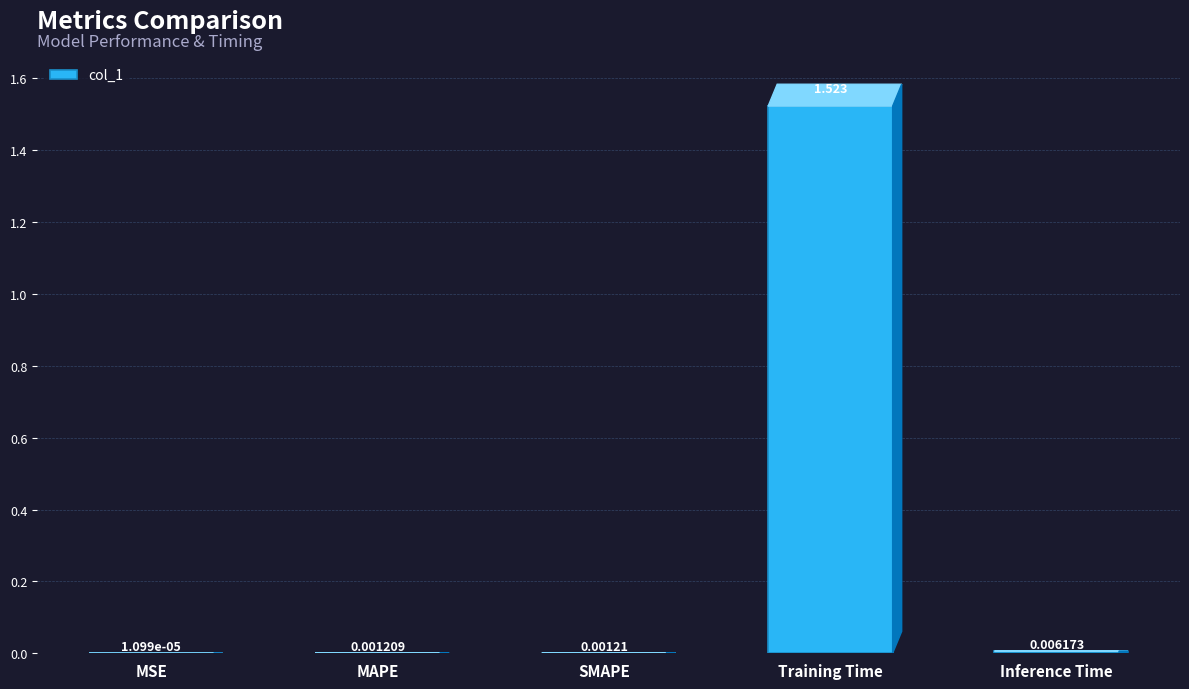

At which category does the chart reach its peak across all series?

Training Time